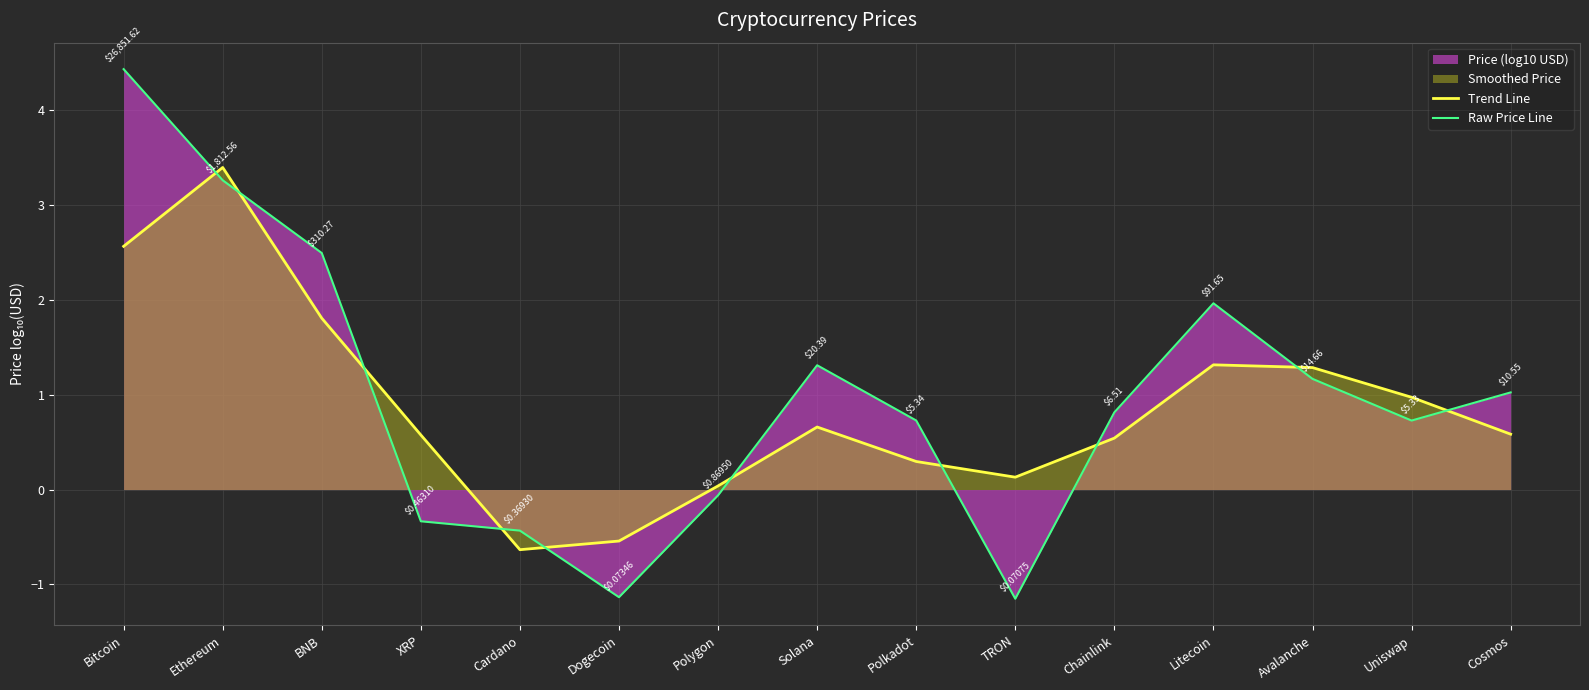

List the series in order of their peak value, lowest first.

Trend Line, Raw Price Line